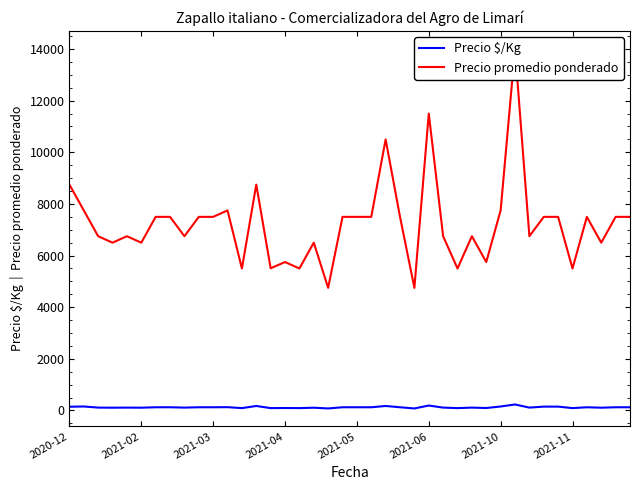

Between 14 and 29, which series saw the biggest shift?

Precio promedio ponderado